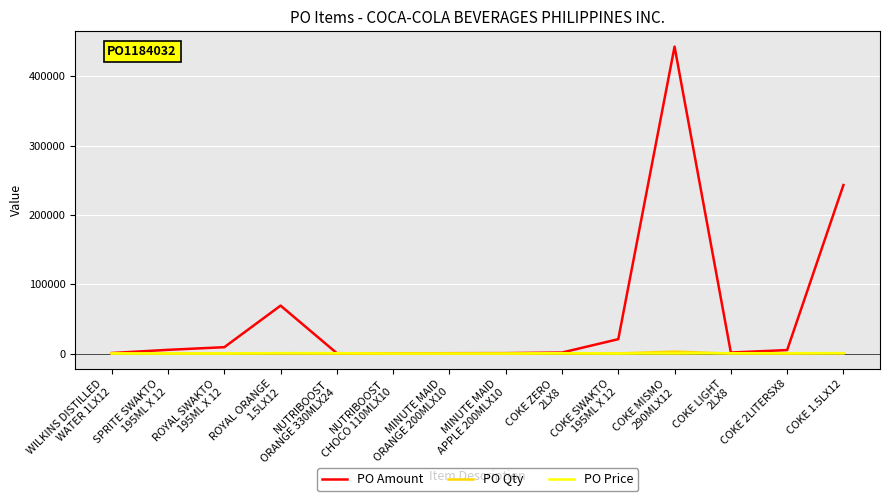

How many lines are shown in the chart?

3